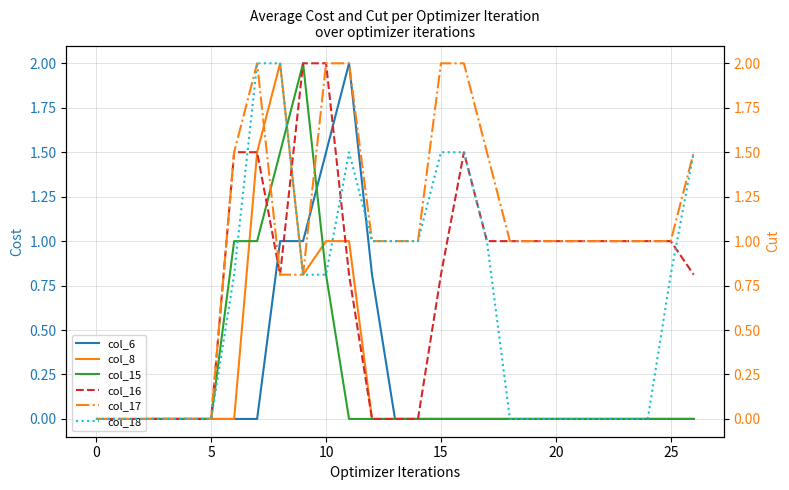

Is it true that col_8 equals 0.6 at 10?

False